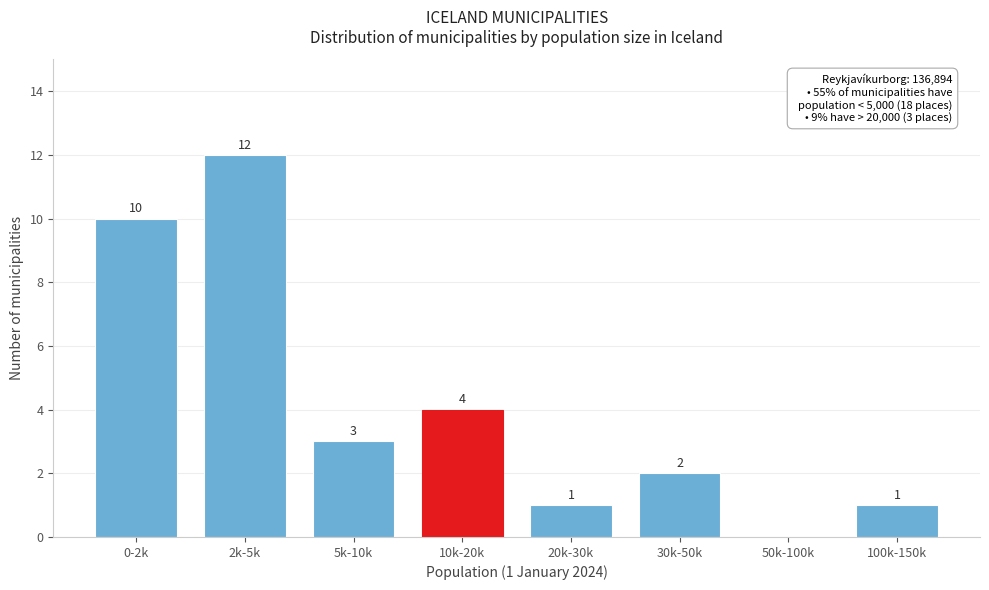

Reading left to right, what are all the values shown in this chart?

0-2k=10	2k-5k=12	5k-10k=3	10k-20k=4	20k-30k=1	30k-50k=2	50k-100k=0	100k-150k=1